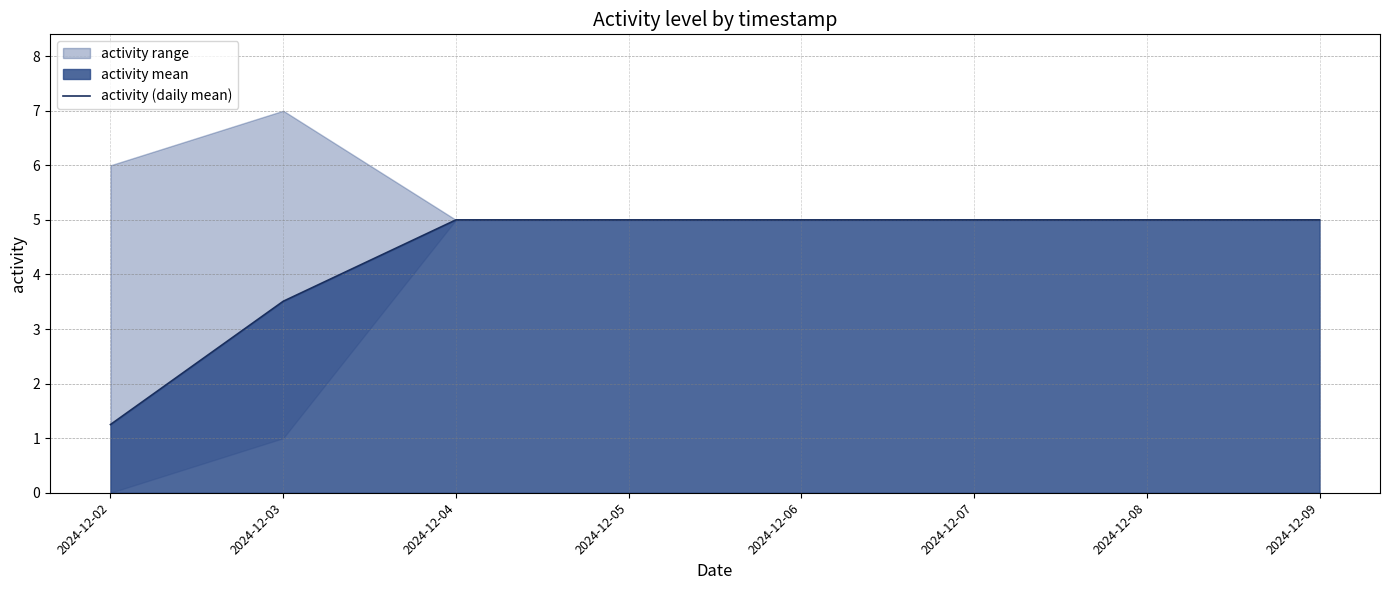

What is the difference between the maximum and minimum values?

3.8